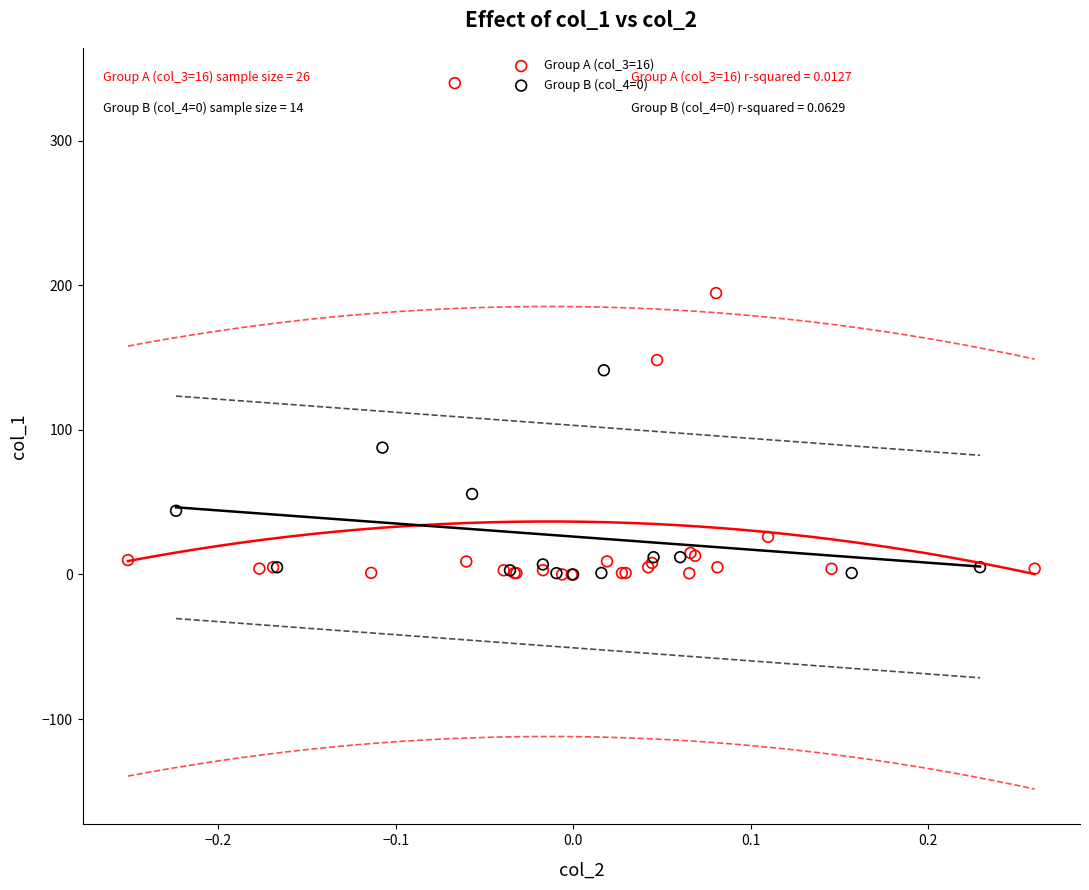

Which series contains the highest Y value?

Group A (col_3=16)